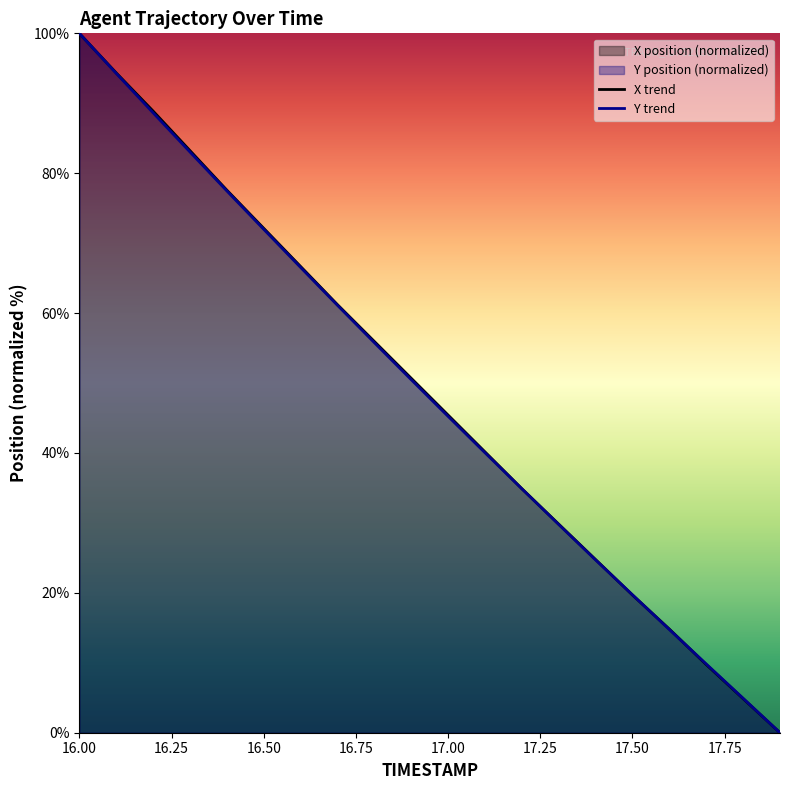

How many lines are shown in the chart?

2